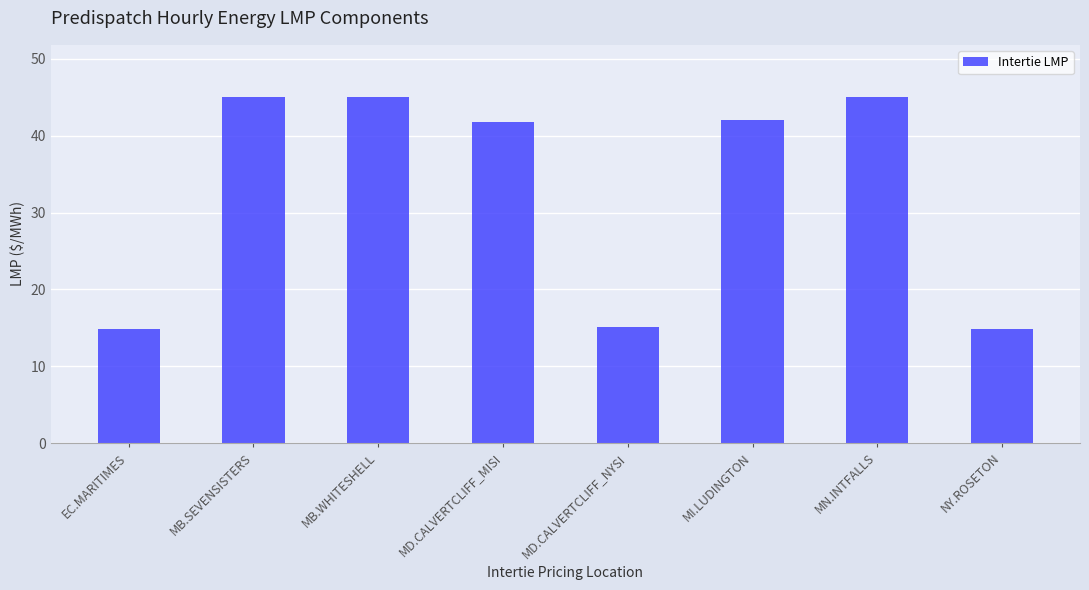

What is the difference between the values at NY.ROSETON and MD.CALVERTCLIFF_NYSI?

0.2